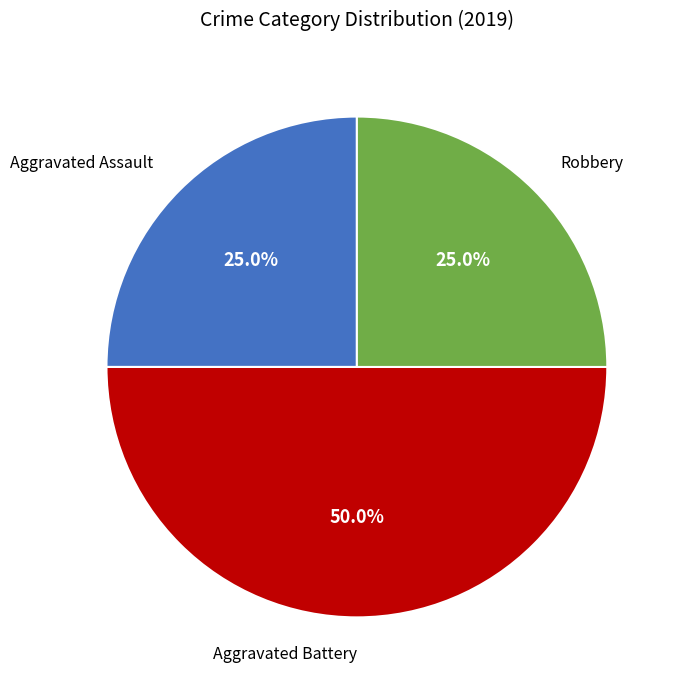

Does Aggravated Assault represent more than half of the total?

No